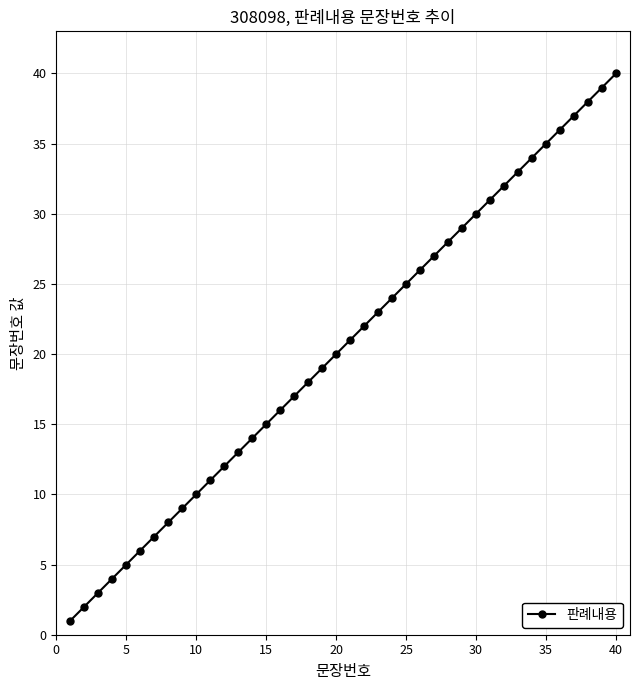

What is the difference between the maximum and minimum values?

39